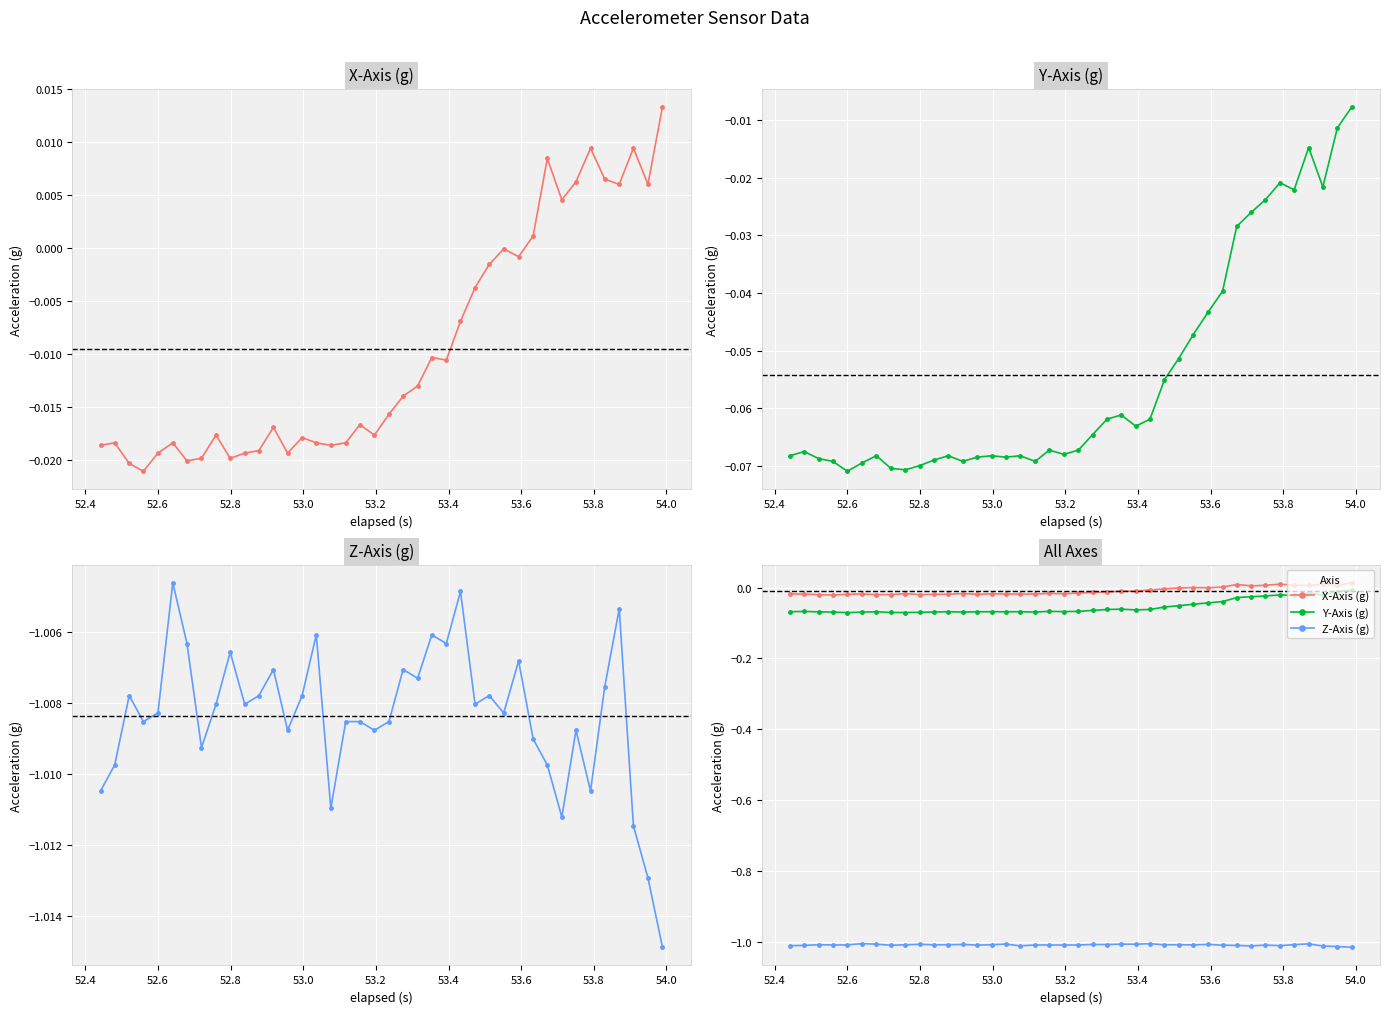

What is the value of the Y-Axis (g) point at the 13th from the left?

-0.1